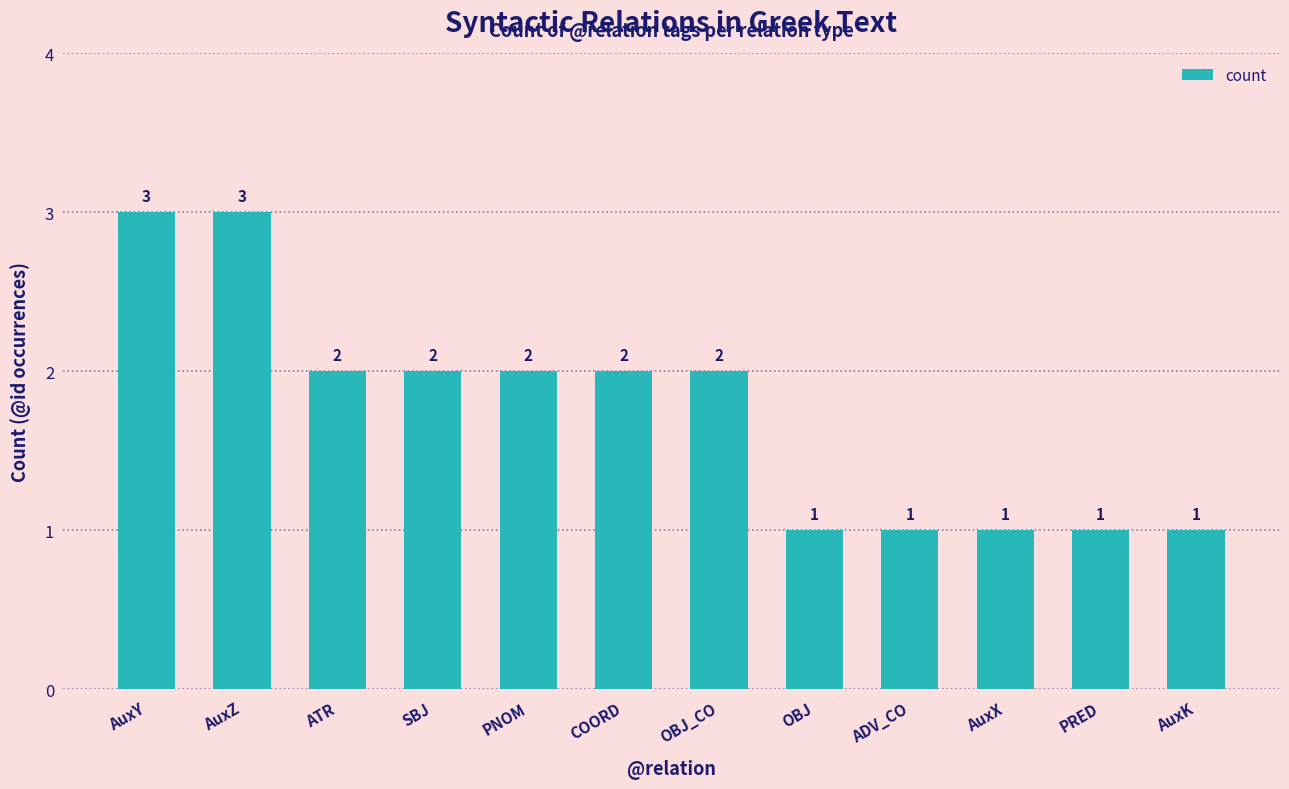

What is the maximum value shown in the chart?

3